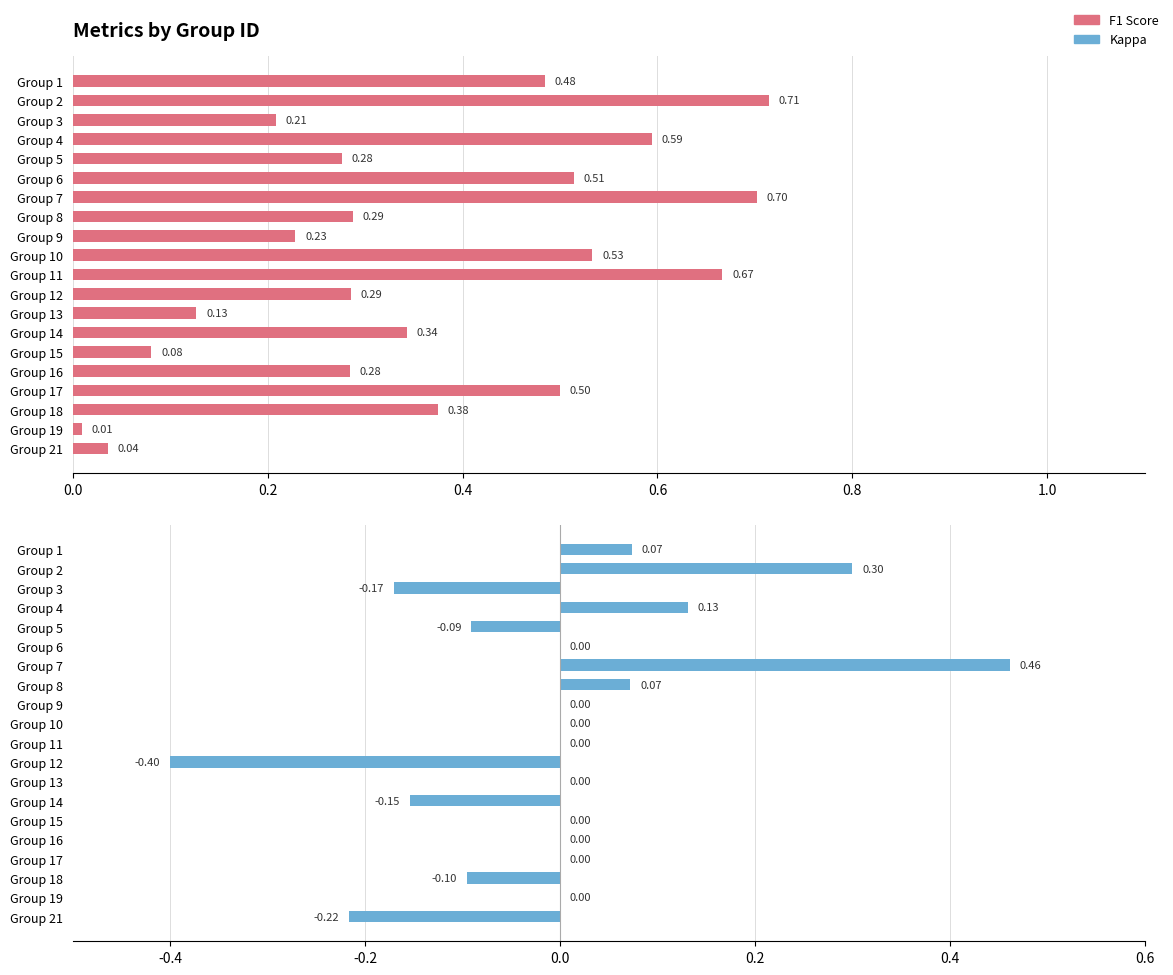

Rank the series by their maximum value, from lowest to highest.

kappa, f1